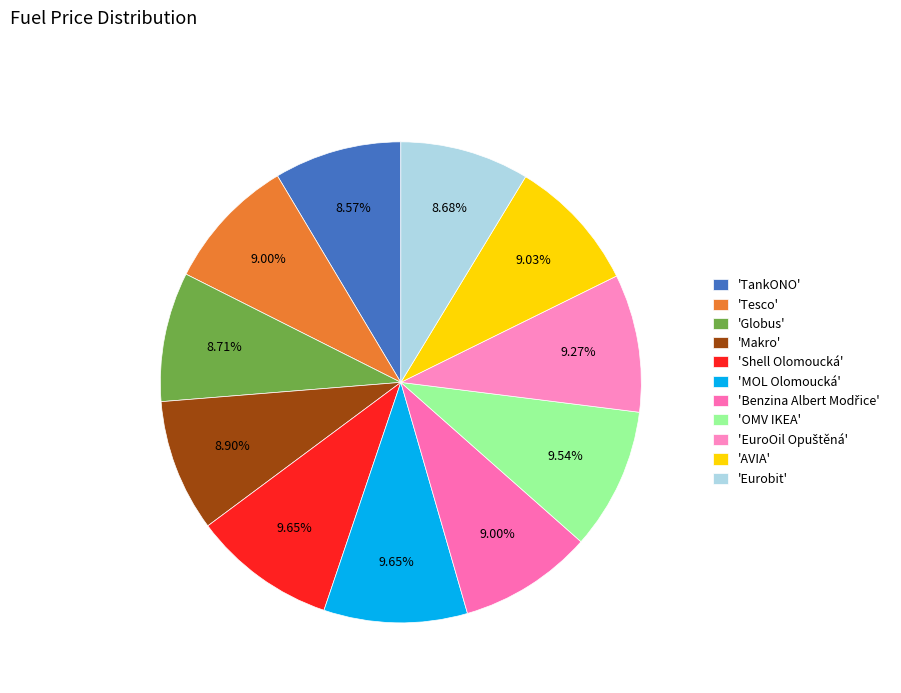

How many segments does this pie chart have?

11